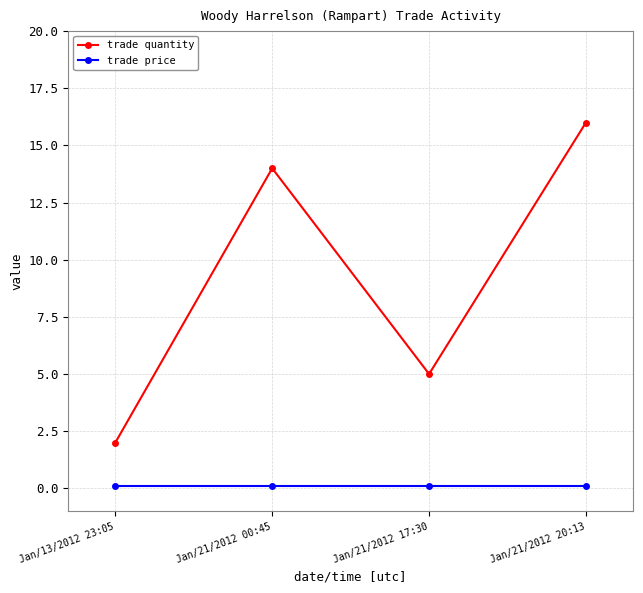

True or false: trade quantity has more than 2 interior local peaks.

False